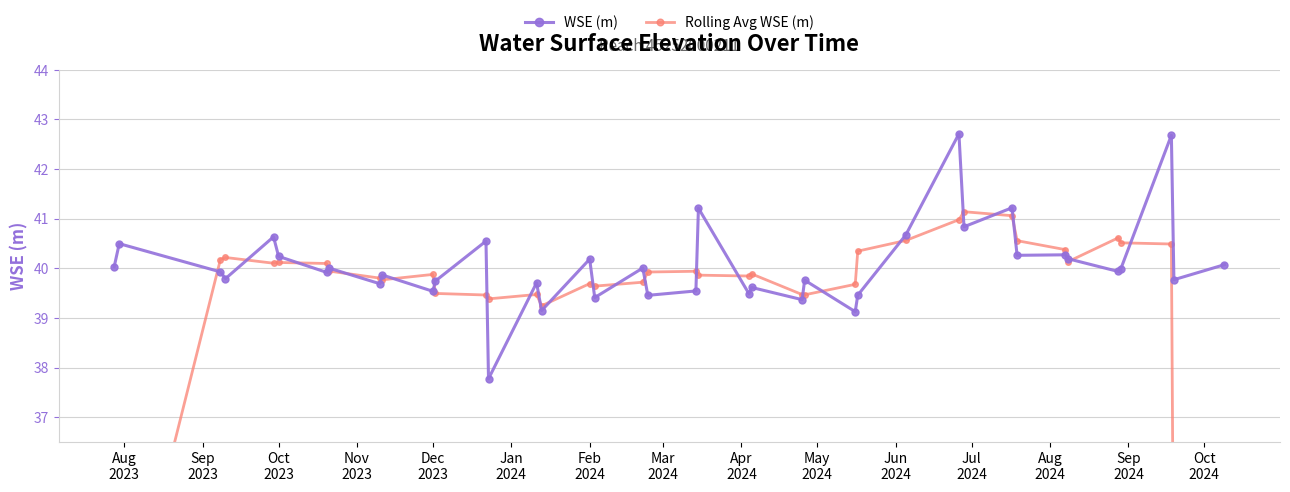

How many interior local peaks does the Rolling Avg WSE (m) series have?

9